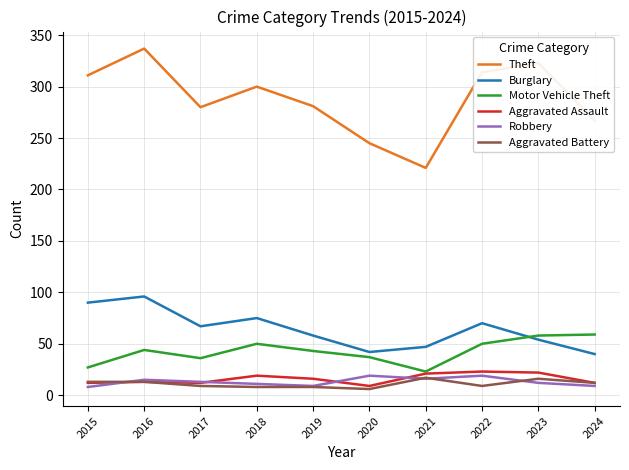

Does the chart have visible grid lines?

Yes